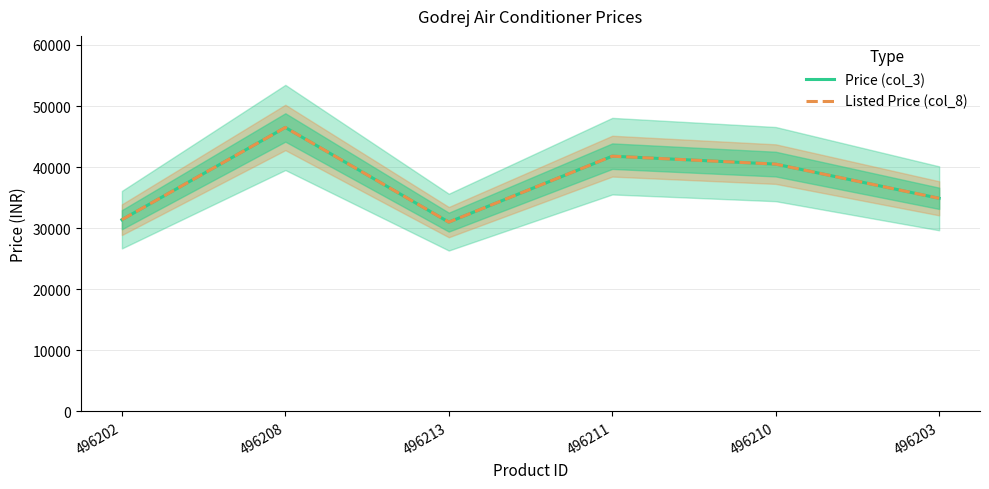

What is the maximum value for Price (col_3)?

46490